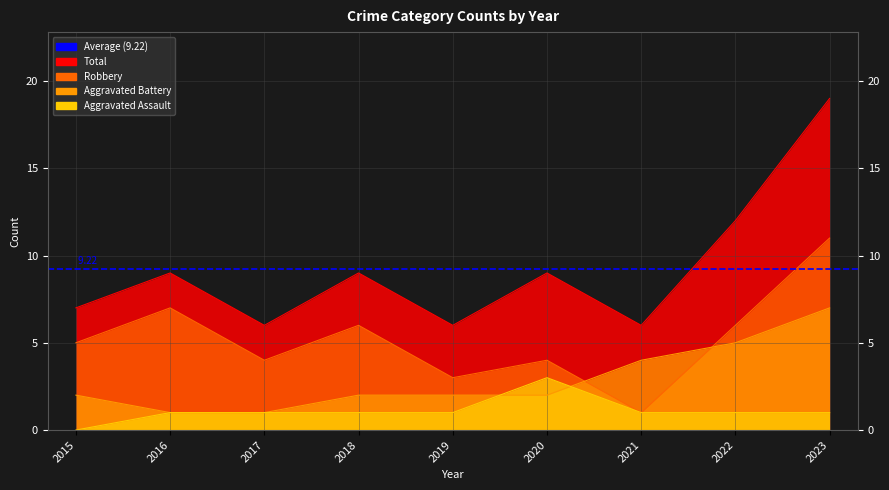

What is the sum of all Robbery values?

47